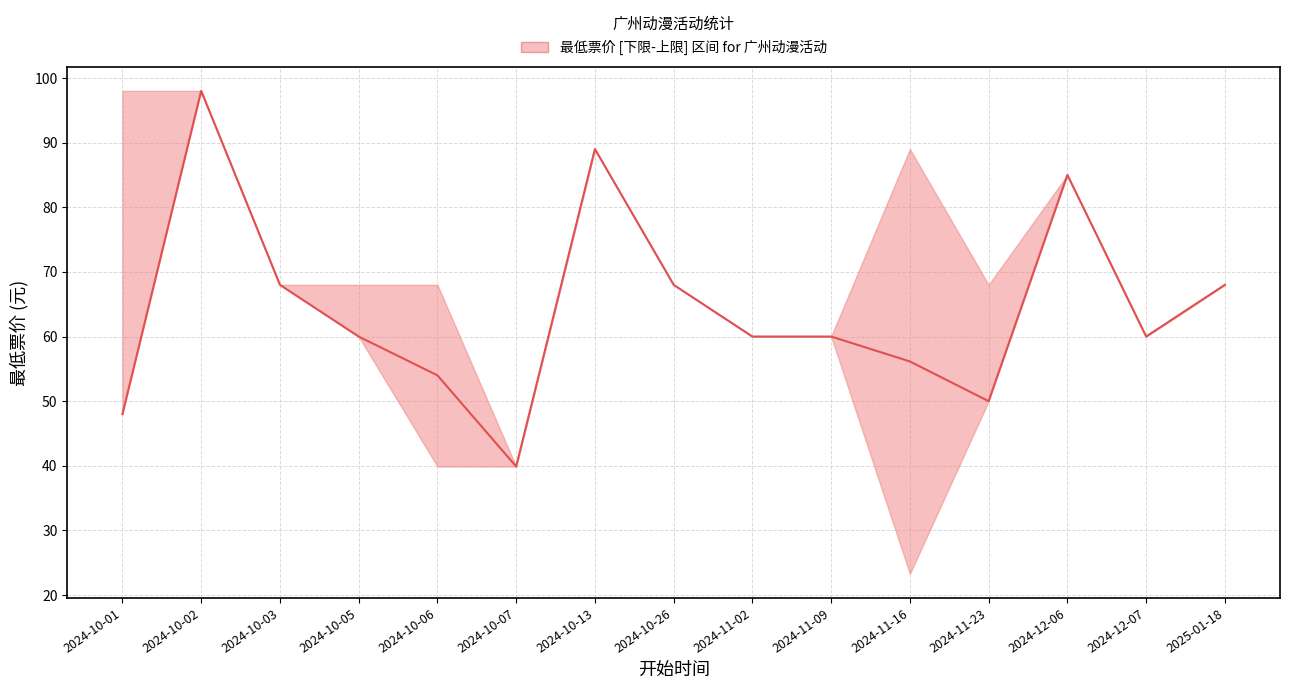

How many lines are shown in the chart?

1